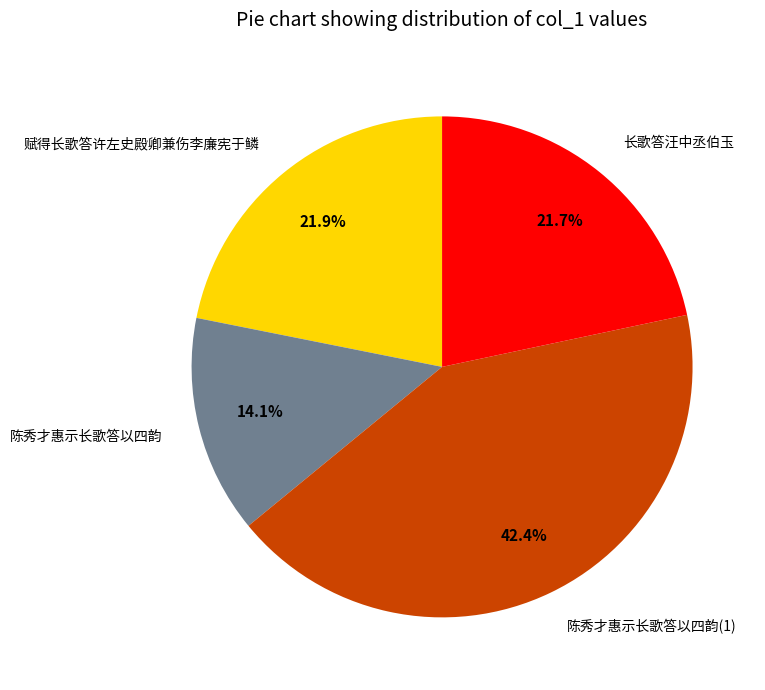

Approximately how many times larger is the value at 陈秀才惠示长歌答以四韵(1) compared to 赋得长歌答许左史殿卿兼伤李廉宪于鳞?

1.9